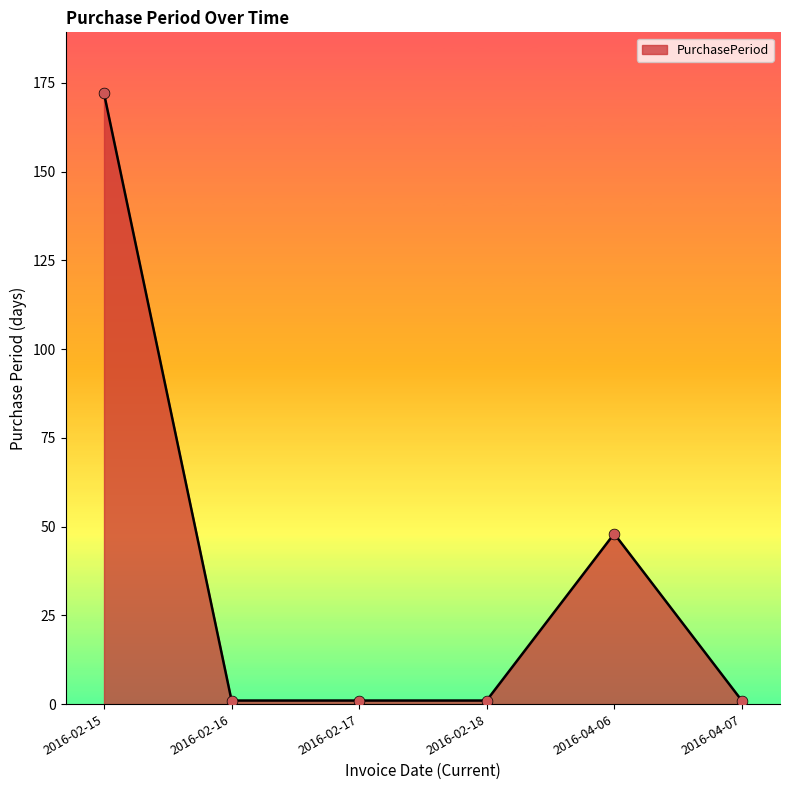

Approximately how many times larger is the value at 2016-04-06 compared to 2016-02-17?

48.0